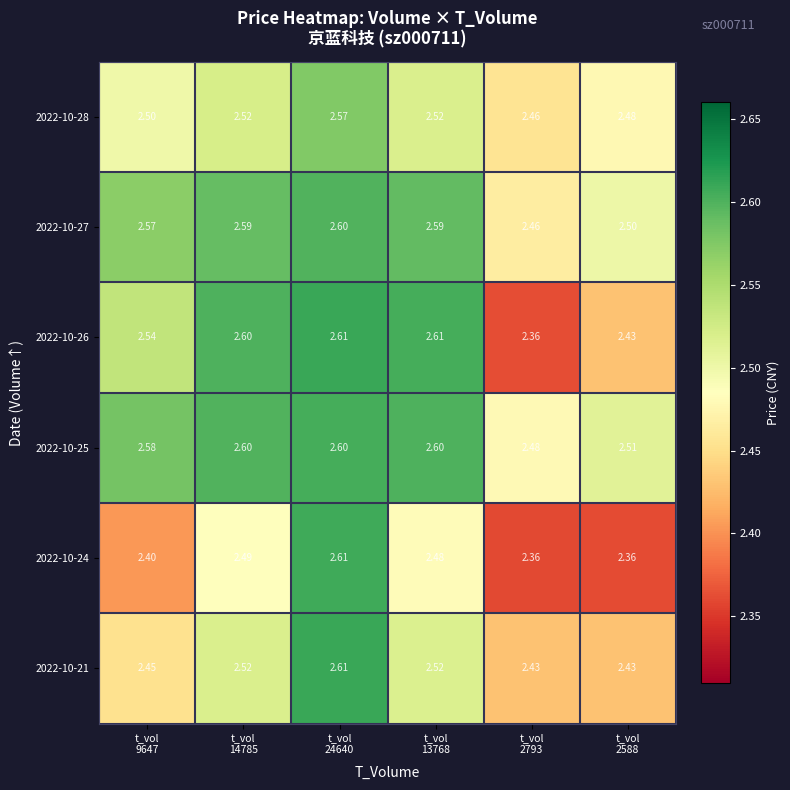

Count the number of categories in the chart.

6